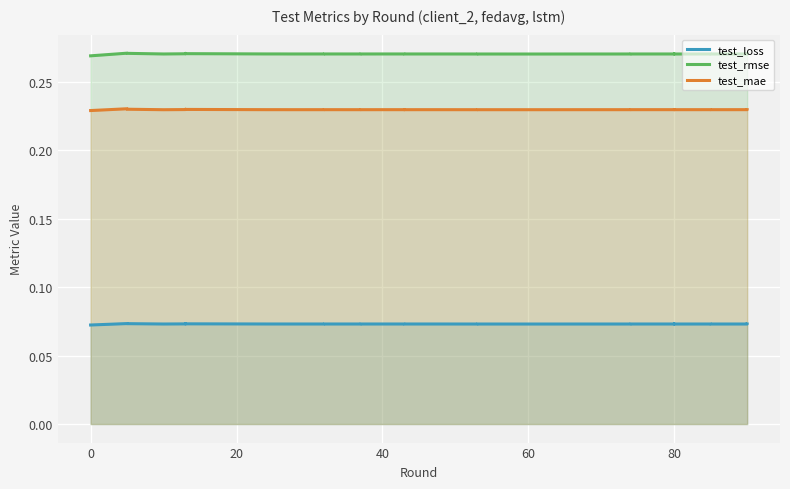

What is the label of the 35th point from the right?

80